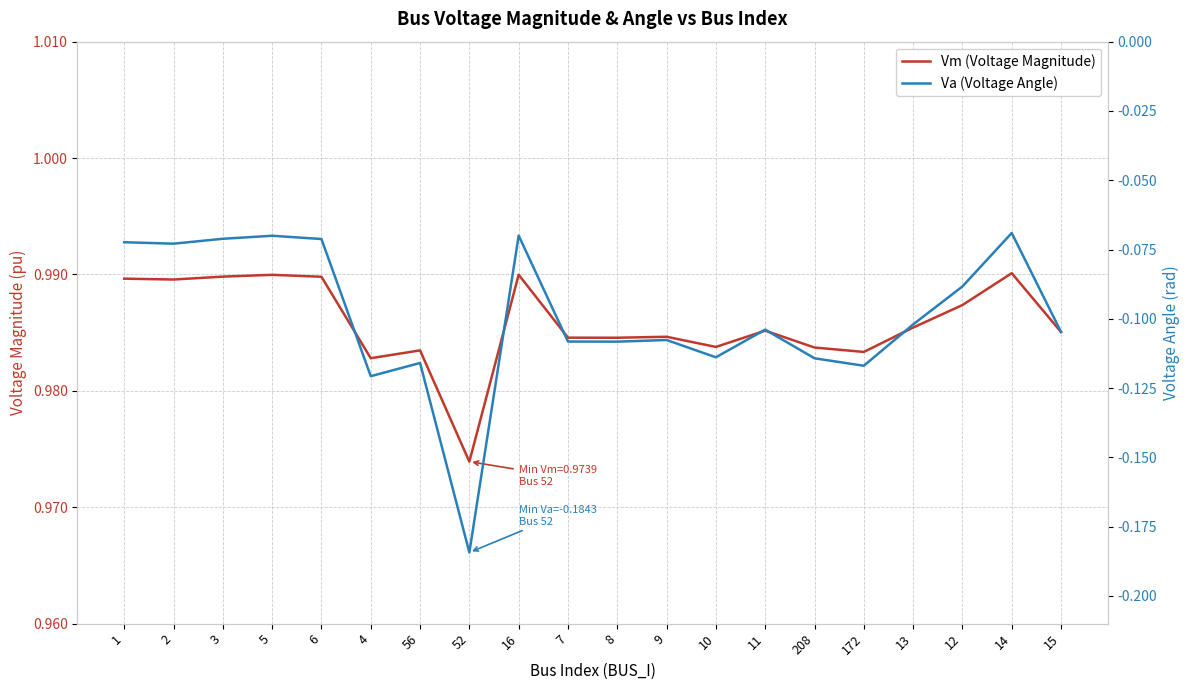

How many interior local valleys does the Vm (Voltage Magnitude) series have?

6